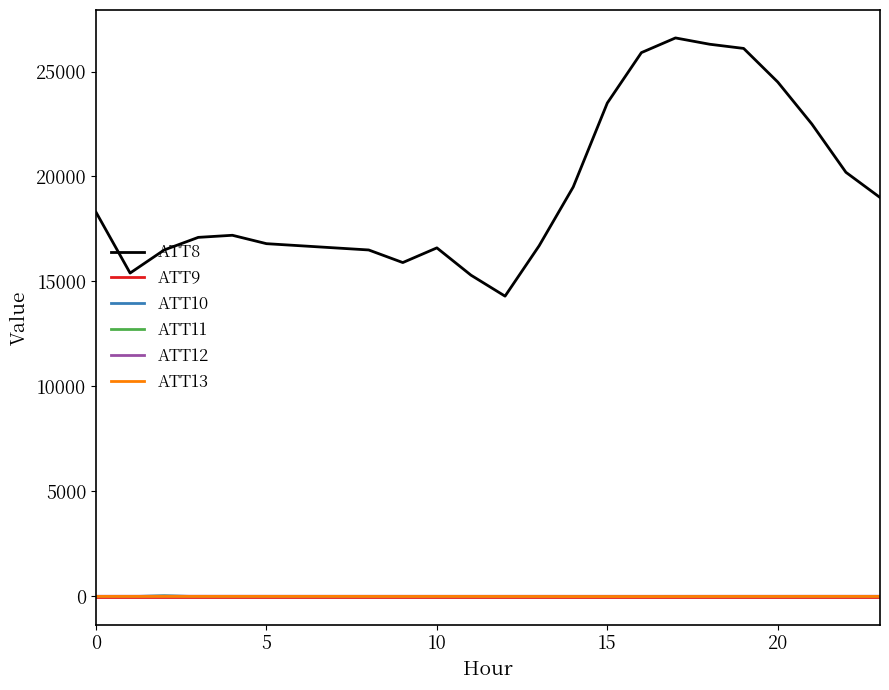

Count the number of categories in the chart.

24